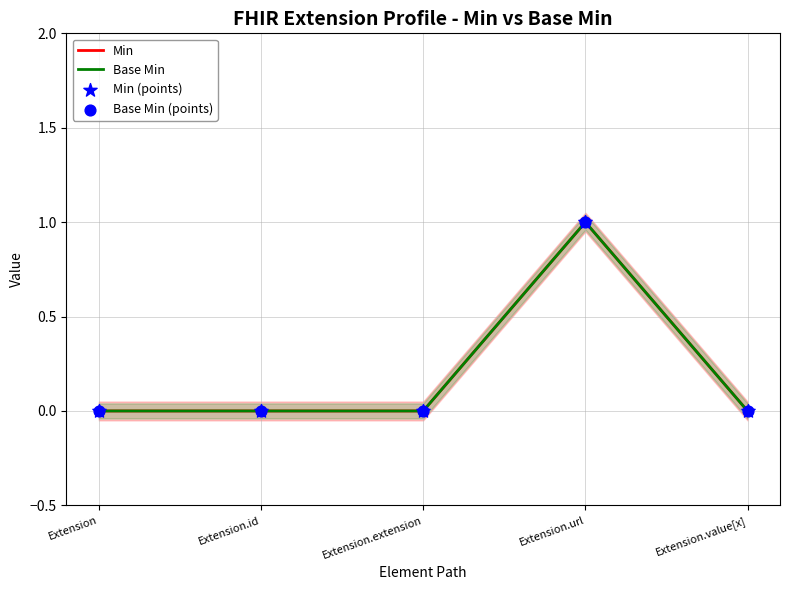

Is the value of Base Min (points) at Extension.id greater than the value of Min at Extension?

No